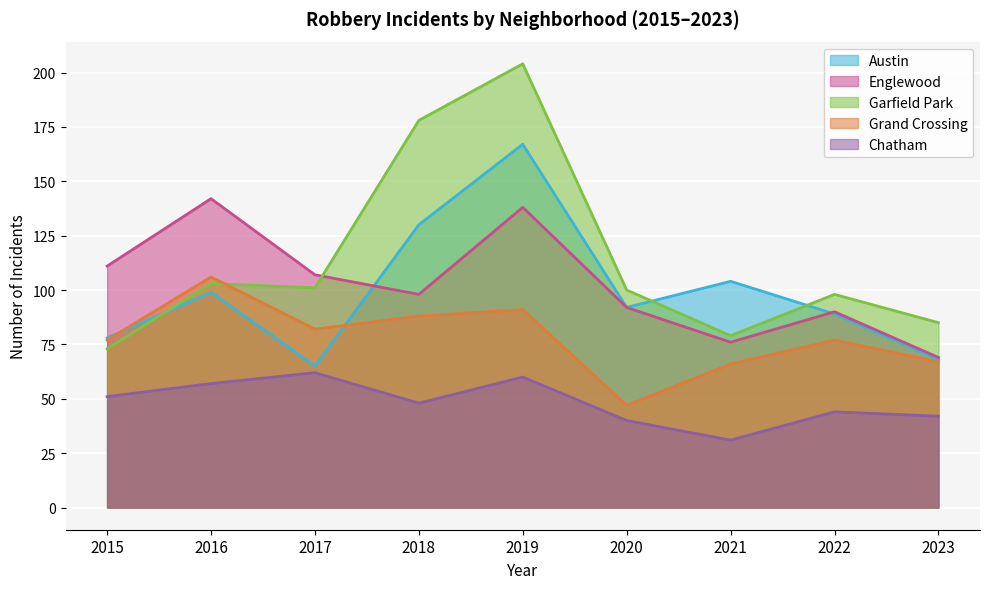

What is the greatest value displayed?

204